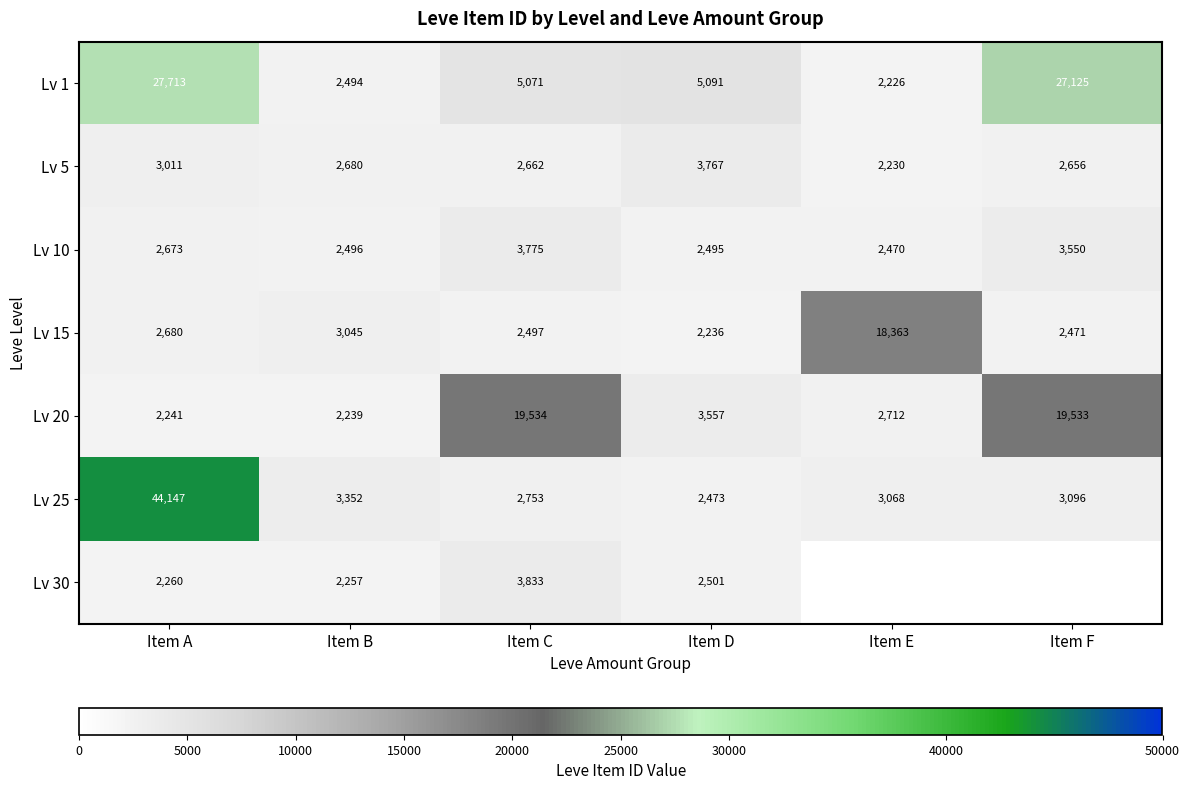

Which category has the lowest value across all series?

Item E